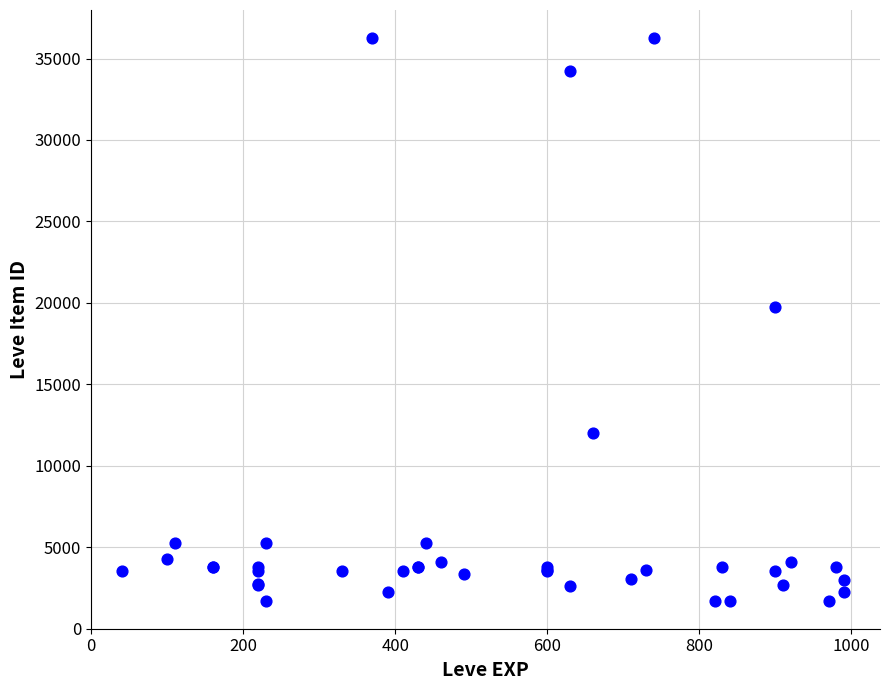

What Y value in the scatter plot is closest to 18967?

19744